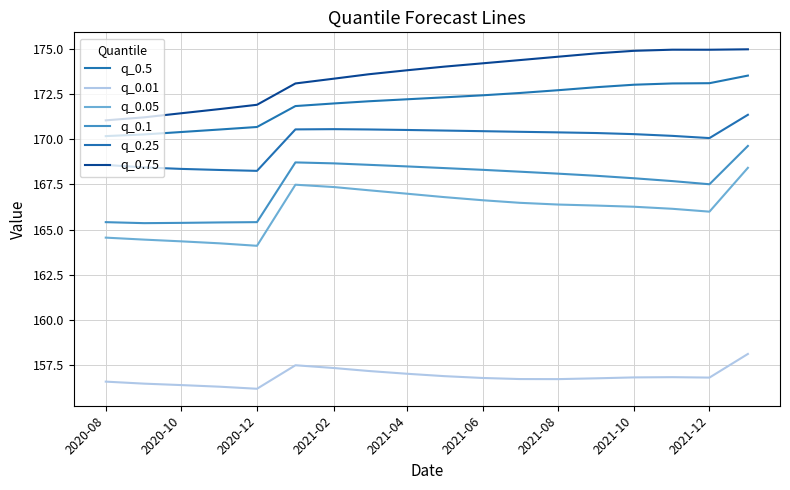

Is this an area chart (filled region under the line)?

No